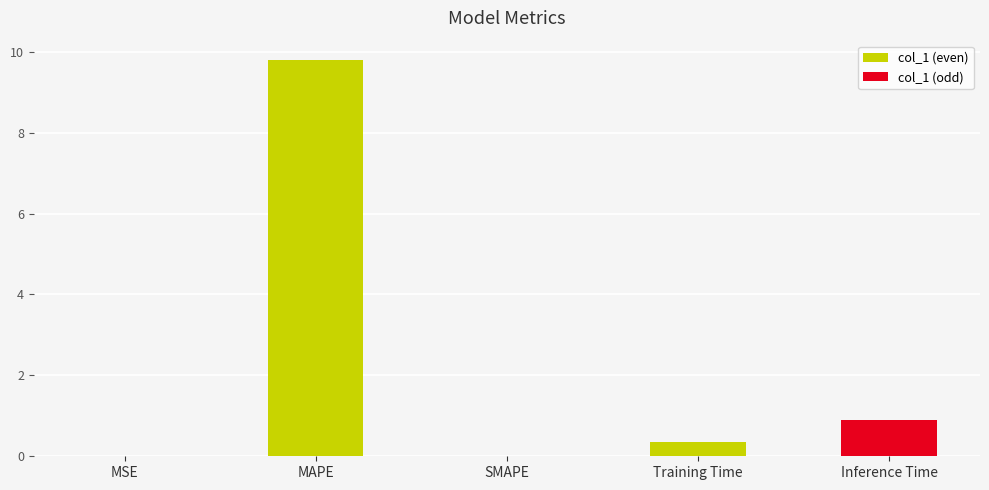

Where is the data nearest to the value 4?

Inference Time